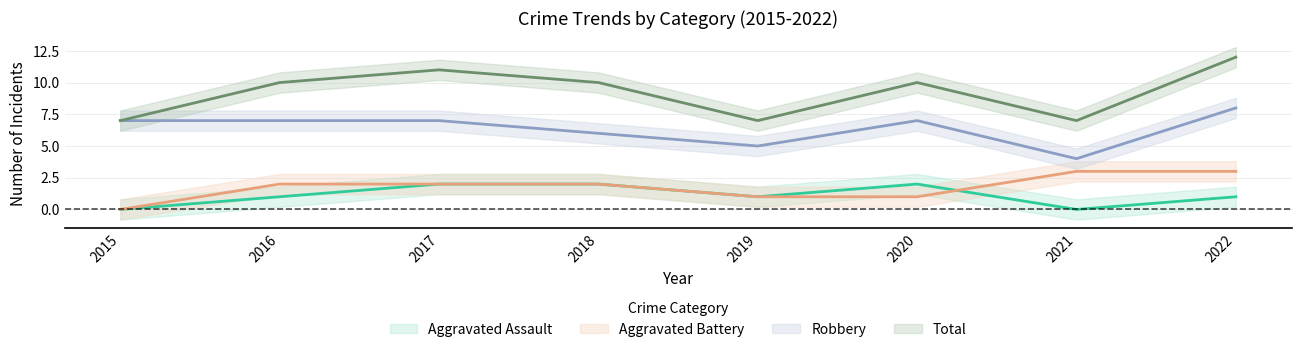

Reading left to right, what are all the values shown in this chart?

Aggravated Assault: 0	1	2	2	1	2	0	1
Aggravated Battery: 0	2	2	2	1	1	3	3
Robbery: 7	7	7	6	5	7	4	8
Total: 7	10	11	10	7	10	7	12